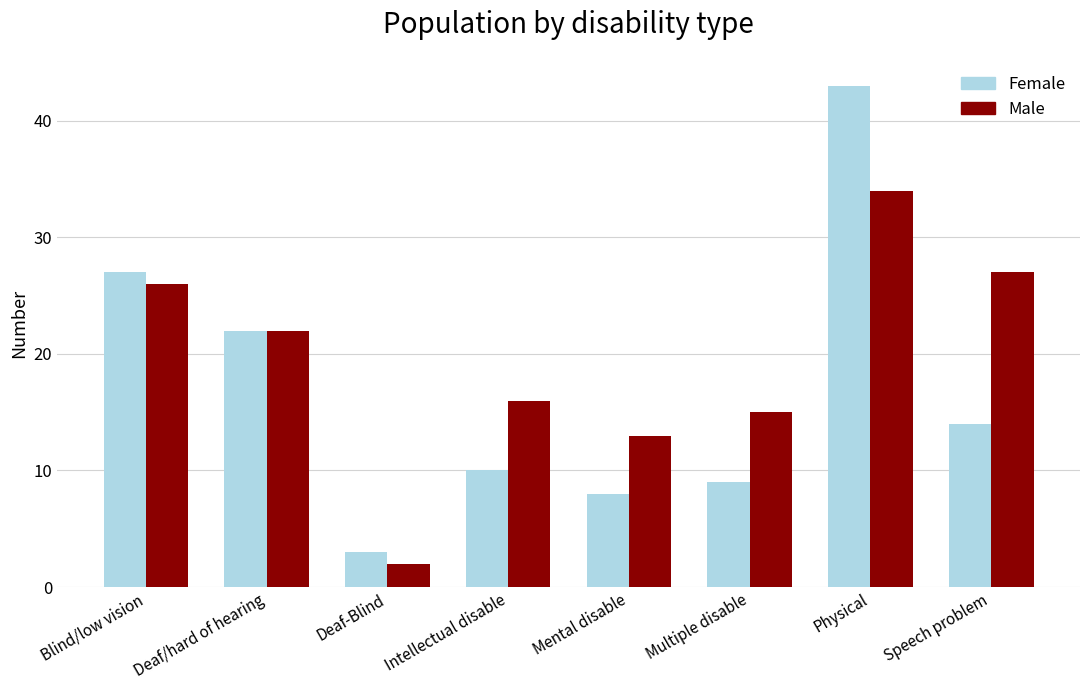

Which series has the largest total across all categories?

Male